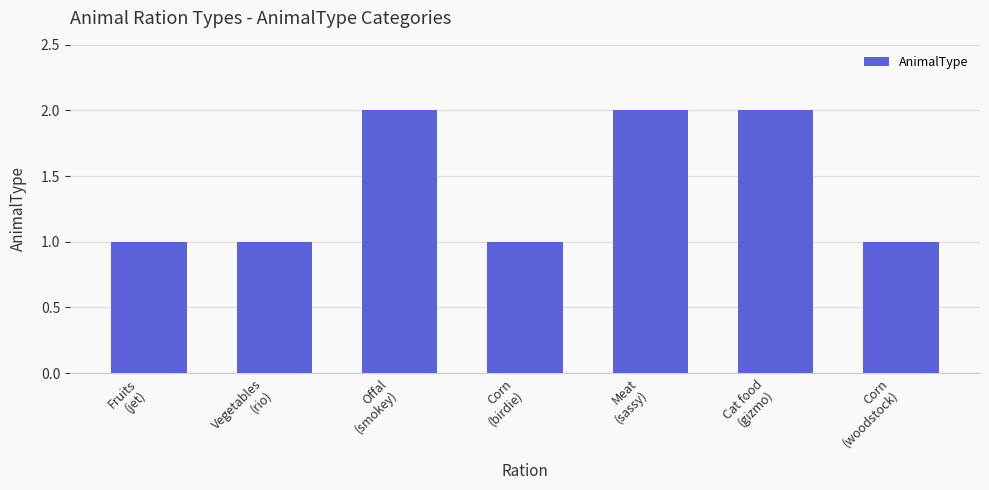

What is the difference between the maximum and second lowest values?

1